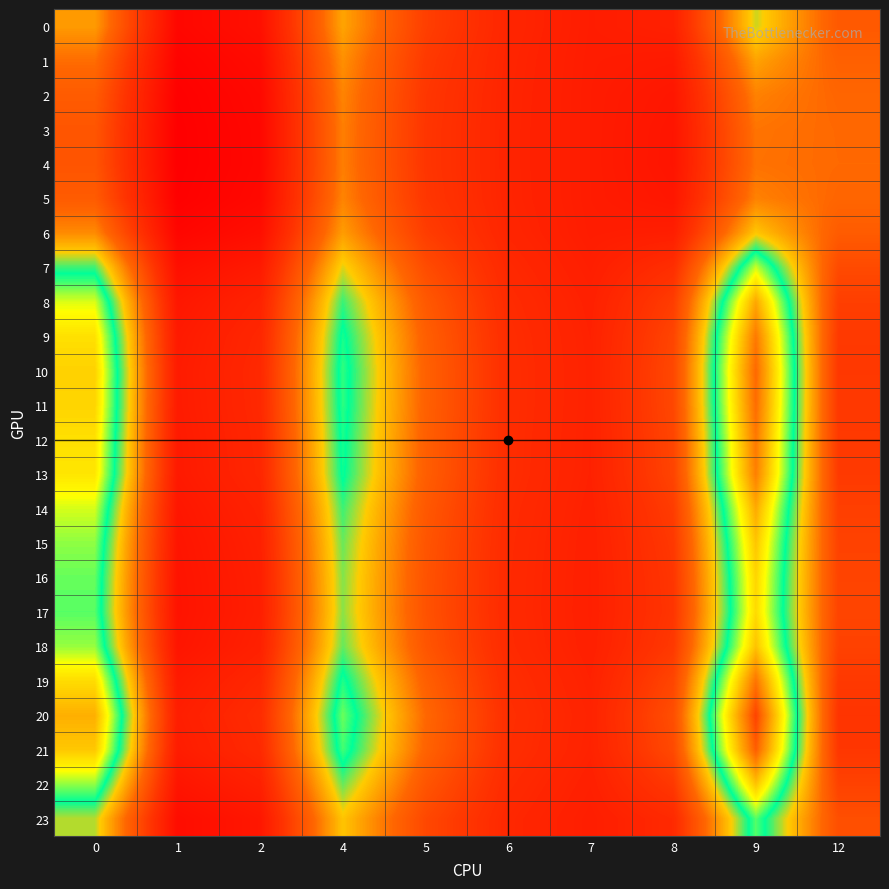

Reading right to left, what are all the values shown in this chart?

0: 12=0.8	9=1.2	8=0.4	7=0.4	6=0.5	5=0.7	4=1.1	2=0.3	1=0.2	0=1.1
1: 12=0.9	9=1.1	8=0.4	7=0.4	6=0.5	5=0.6	4=1.0	2=0.3	1=0.2	0=0.9
2: 12=0.9	9=1.0	8=0.4	7=0.4	6=0.5	5=0.6	4=1.0	2=0.2	1=0.2	0=0.8
3: 12=0.9	9=0.9	8=0.3	7=0.4	6=0.5	5=0.6	4=1.0	2=0.2	1=0.2	0=0.8
4: 12=0.9	9=0.9	8=0.3	7=0.4	6=0.5	5=0.6	4=1.0	2=0.2	1=0.2	0=0.8
5: 12=0.9	9=1.0	8=0.4	7=0.4	6=0.5	5=0.6	4=1.0	2=0.2	1=0.2	0=0.8
6: 12=0.8	9=1.2	8=0.4	7=0.4	6=0.5	5=0.6	4=1.1	2=0.3	1=0.2	0=1.0
7: 12=0.7	9=1.6	8=0.5	7=0.4	6=0.5	5=0.7	4=1.2	2=0.4	1=0.3	0=1.4
8: 12=0.7	9=1.9	8=0.6	7=0.4	6=0.5	5=0.8	4=1.4	2=0.5	1=0.4	0=1.6
9: 12=0.6	9=2.1	8=0.7	7=0.4	6=0.5	5=0.9	4=1.4	2=0.5	1=0.4	0=1.7
10: 12=0.6	9=2.1	8=0.7	7=0.4	6=0.5	5=0.9	4=1.5	2=0.5	1=0.4	0=1.8
11: 12=0.6	9=2.1	8=0.7	7=0.4	6=0.5	5=0.9	4=1.4	2=0.5	1=0.4	0=1.8
12: 12=0.6	9=2.1	8=0.7	7=0.4	6=0.5	5=0.9	4=1.4	2=0.5	1=0.4	0=1.7
13: 12=0.6	9=2.0	8=0.7	7=0.4	6=0.5	5=0.8	4=1.4	2=0.5	1=0.4	0=1.7
14: 12=0.7	9=1.9	8=0.6	7=0.4	6=0.5	5=0.8	4=1.4	2=0.5	1=0.4	0=1.6
15: 12=0.7	9=1.8	8=0.6	7=0.4	6=0.5	5=0.8	4=1.3	2=0.4	1=0.3	0=1.5
16: 12=0.7	9=1.8	8=0.6	7=0.4	6=0.5	5=0.8	4=1.3	2=0.4	1=0.3	0=1.5
17: 12=0.7	9=1.8	8=0.6	7=0.4	6=0.5	5=0.8	4=1.3	2=0.4	1=0.3	0=1.5
18: 12=0.7	9=1.8	8=0.6	7=0.4	6=0.5	5=0.8	4=1.3	2=0.4	1=0.3	0=1.6
19: 12=0.6	9=2.1	8=0.7	7=0.4	6=0.5	5=0.9	4=1.4	2=0.5	1=0.4	0=1.8
20: 12=0.6	9=2.2	8=0.8	7=0.5	6=0.6	5=0.9	4=1.5	2=0.5	1=0.4	0=1.9
21: 12=0.6	9=2.1	8=0.7	7=0.5	6=0.5	5=0.9	4=1.5	2=0.5	1=0.4	0=1.8
22: 12=0.7	9=1.8	8=0.6	7=0.4	6=0.5	5=0.8	4=1.3	2=0.4	1=0.3	0=1.5
23: 12=0.8	9=1.5	8=0.5	7=0.4	6=0.5	5=0.7	4=1.2	2=0.4	1=0.3	0=1.3